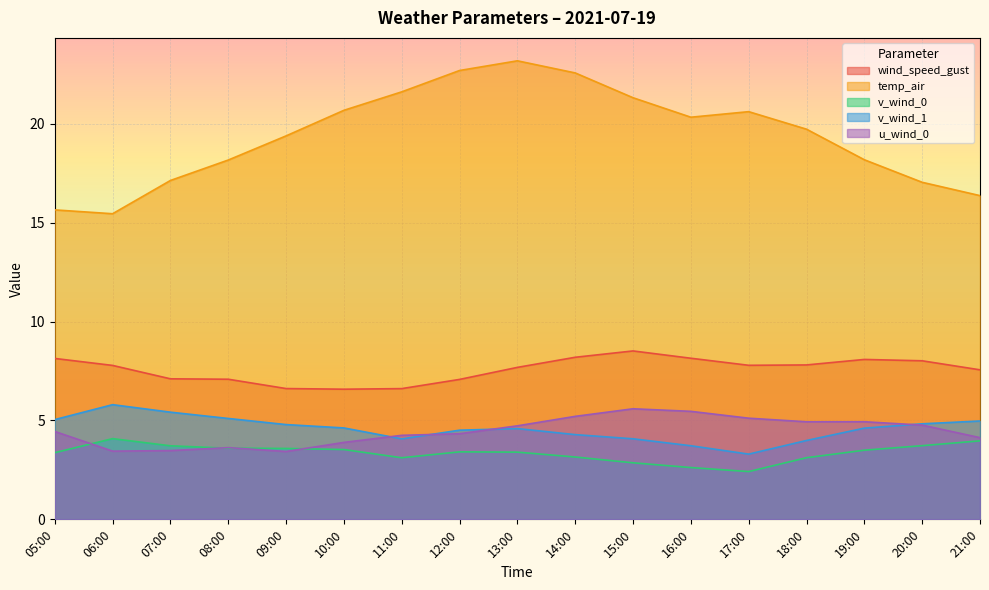

What position from the left is 21:00?

17